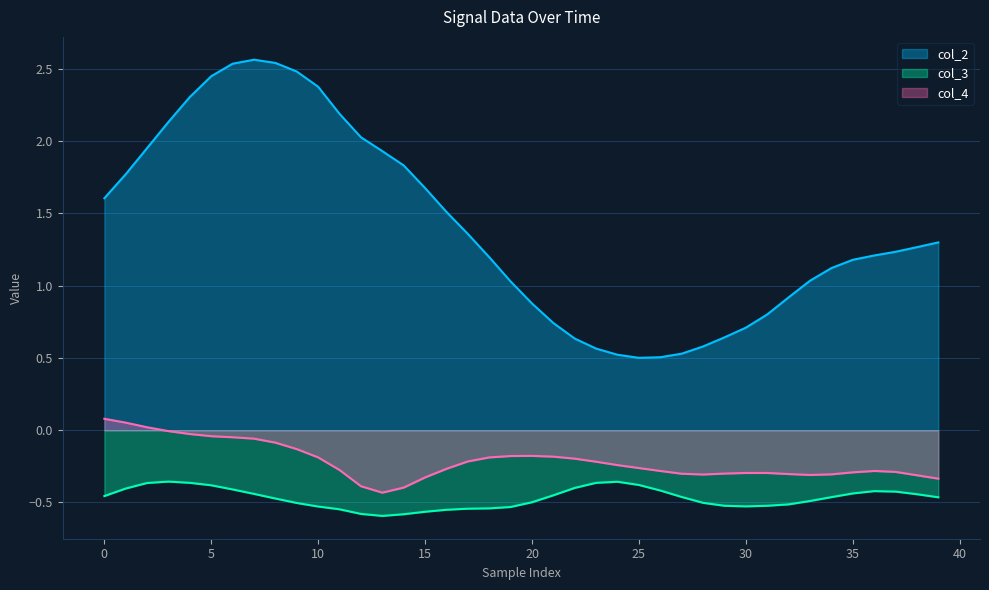

How many data points in col_2 are above 1?

27